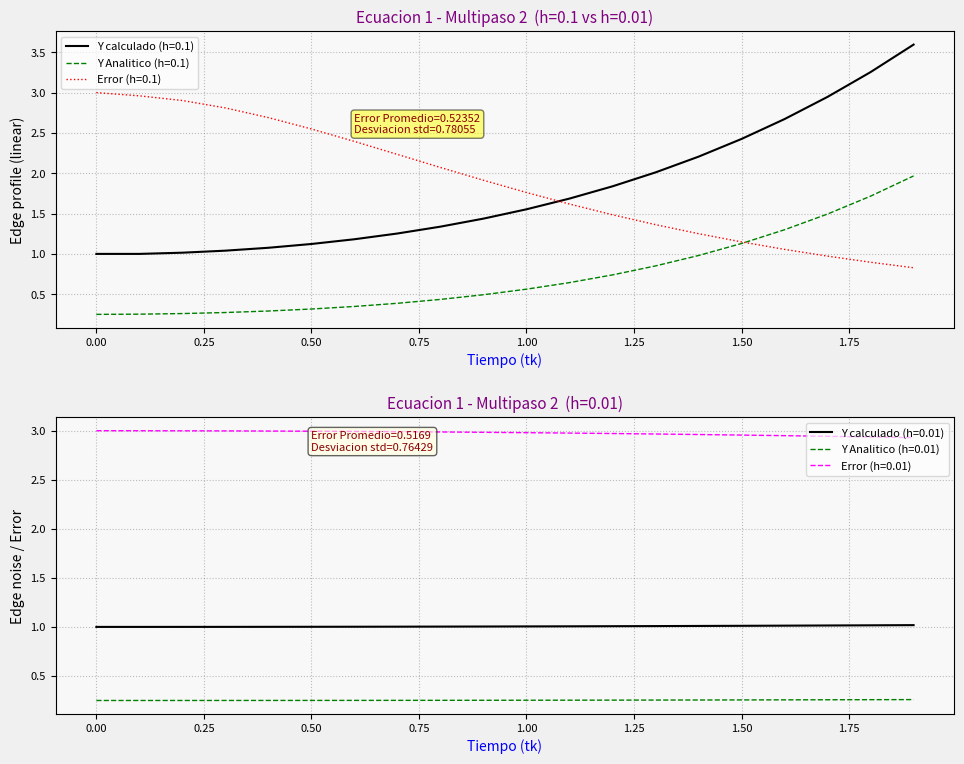

What is the sum of all Y Analitico (h=0.01) values?

5.1